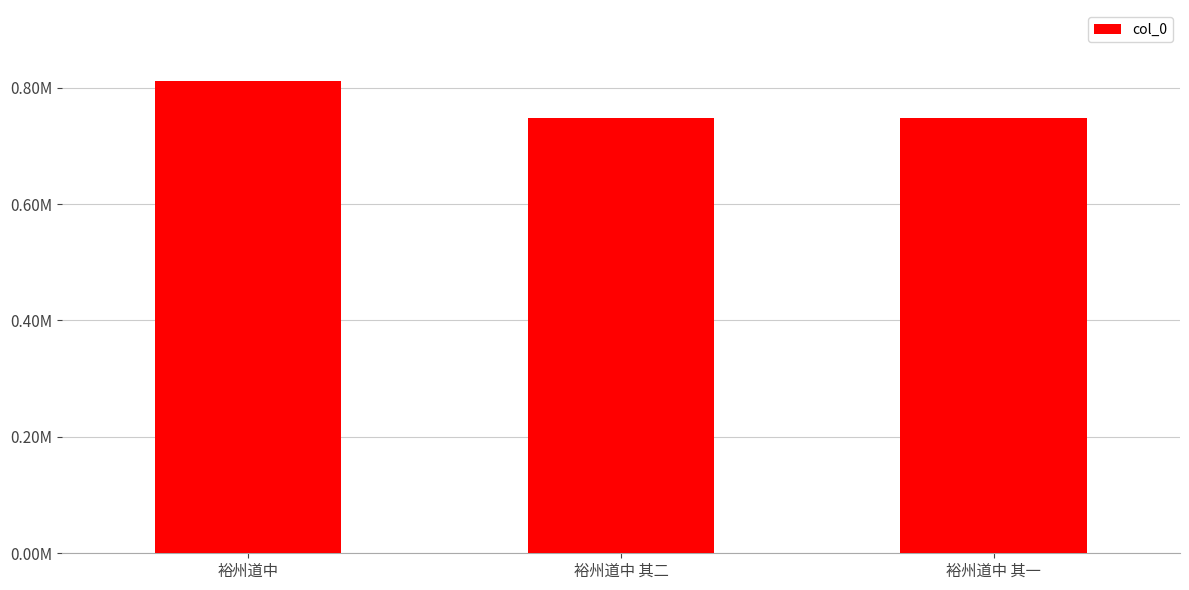

The value at 裕州道中 其二 is 1337559. True or false?

False